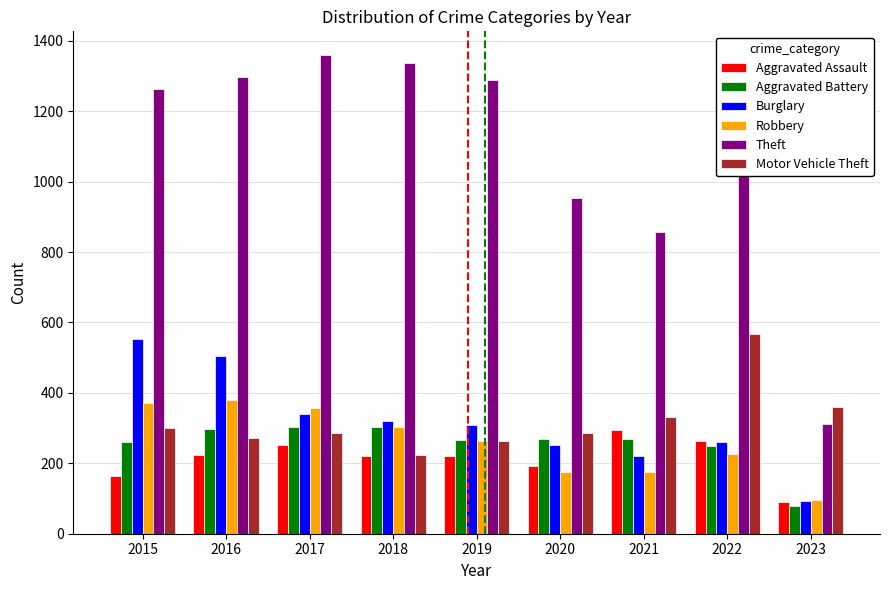

What is the smallest value displayed?

78